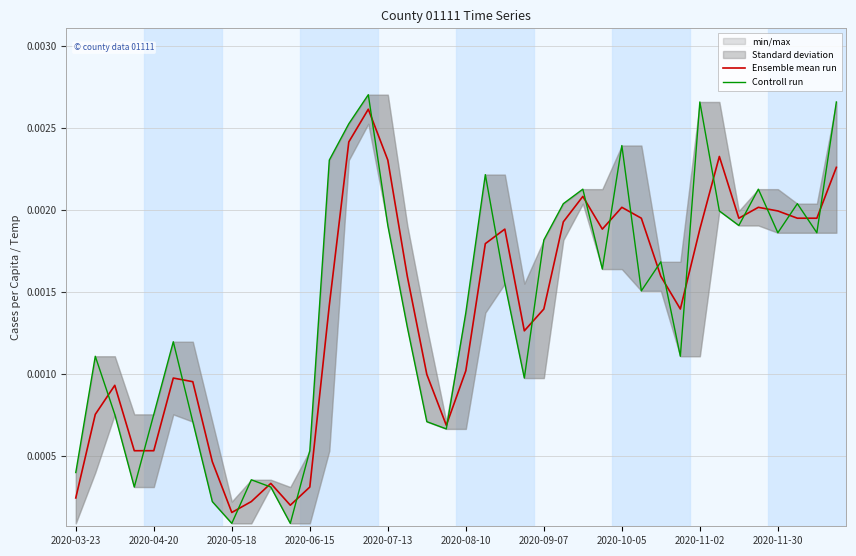

The Controll run series shows 0.0 at 2020-04-20. True or false?

True